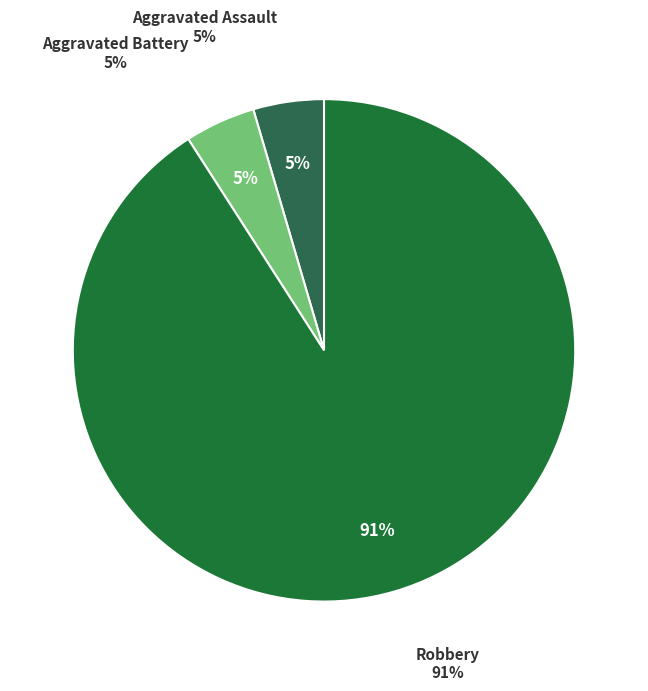

To the nearest percent, what is the combined percentage of Aggravated Battery and Aggravated Assault?

9%